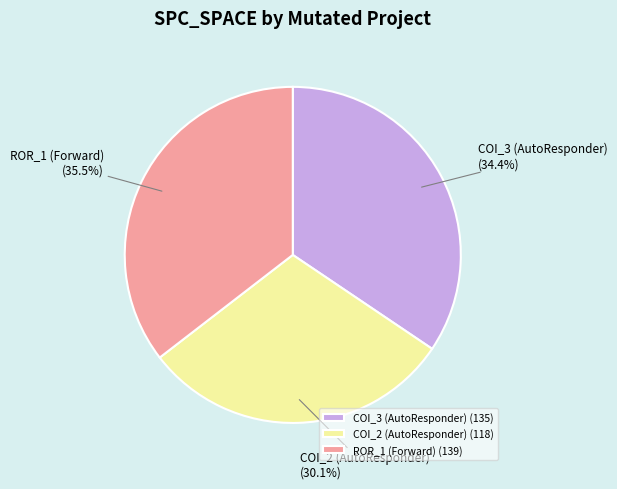

Is COI_2 (AutoResponder) the majority of the pie?

No